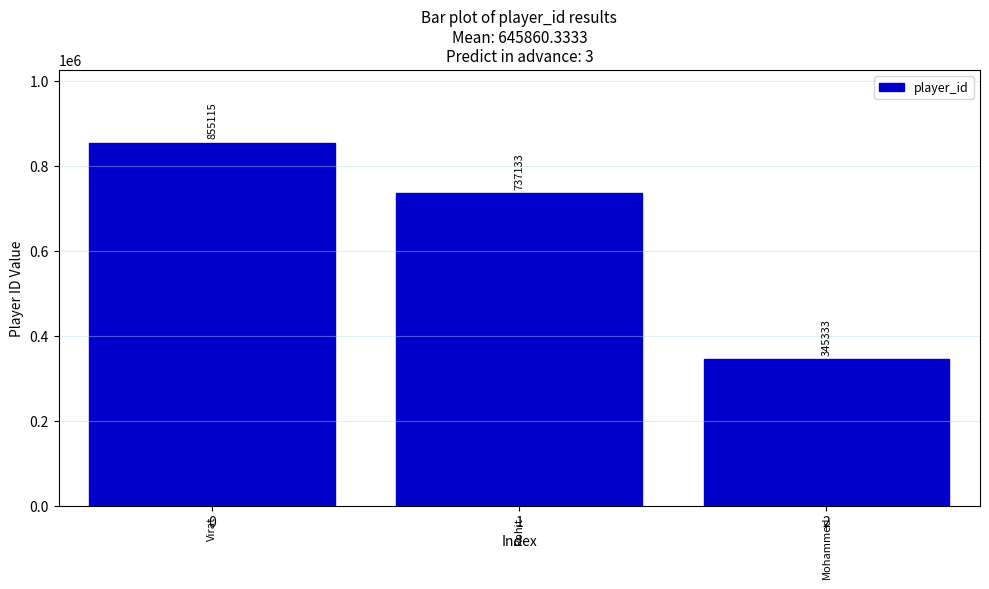

Is it true that the value at 0 is 855115?

True